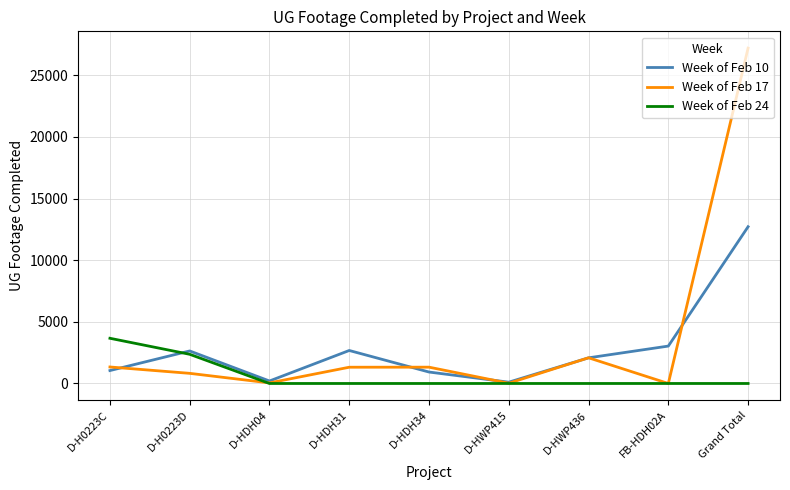

At how many categories does at least one series exceed 2362?

5